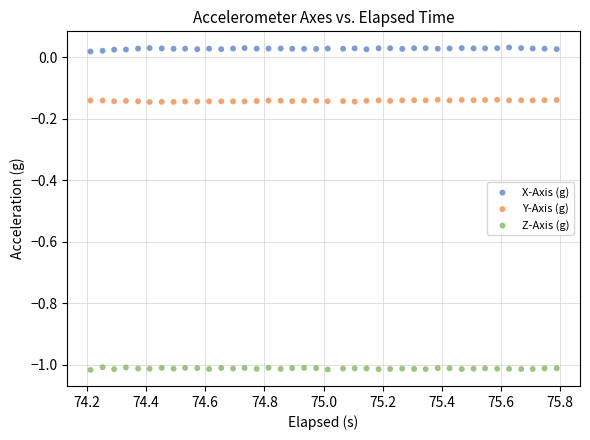

Which series reaches the maximum Y coordinate?

X-Axis (g)